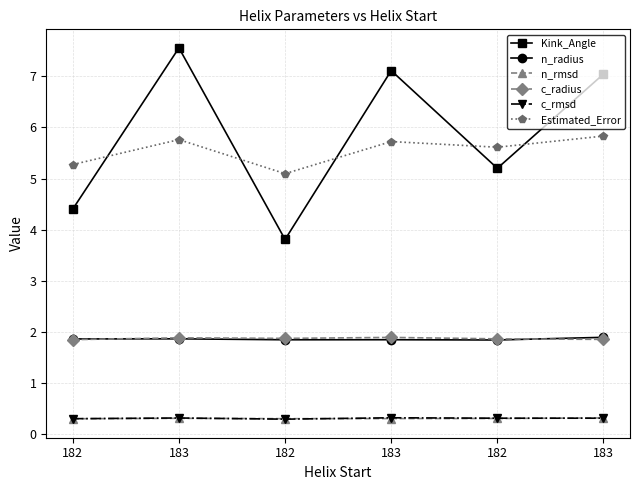

What is the difference between the highest and lowest values at 183?

7.3